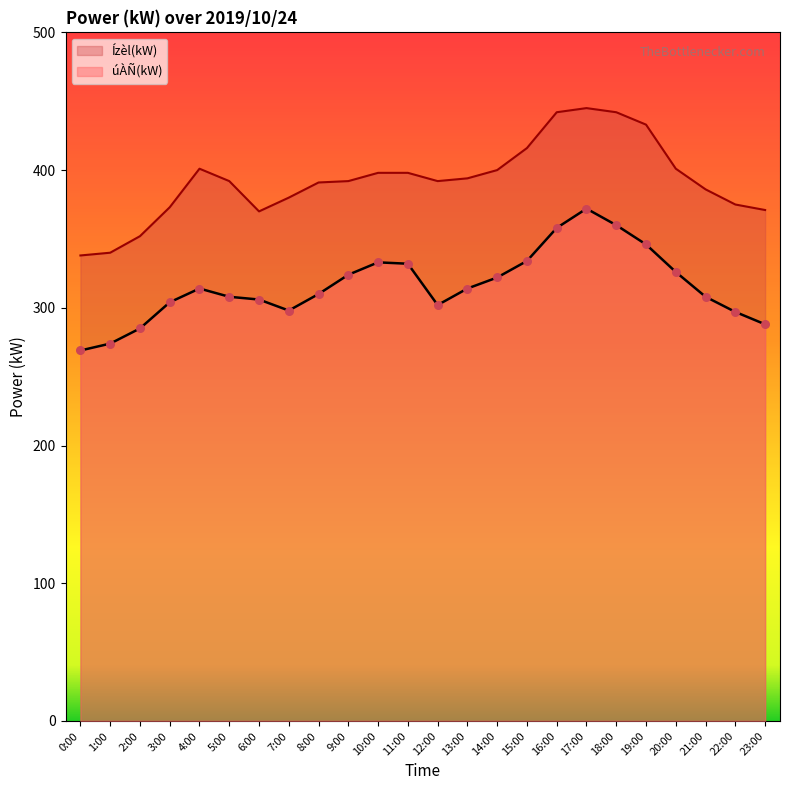

What are all the series names shown in the legend?

Ízèl(kW), úÀÑ(kW)